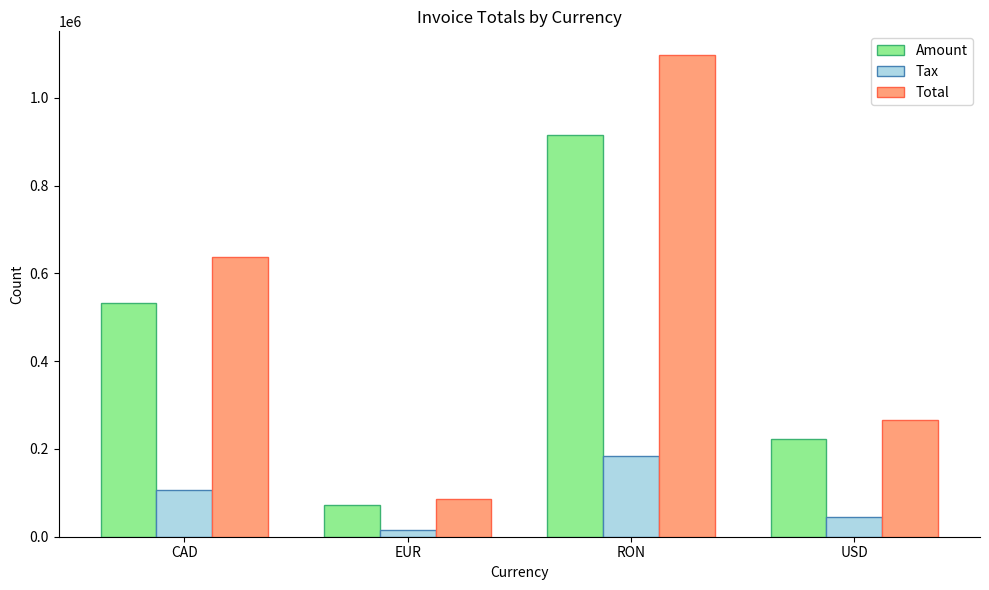

What is the lowest value of the Amount series?

72206.0